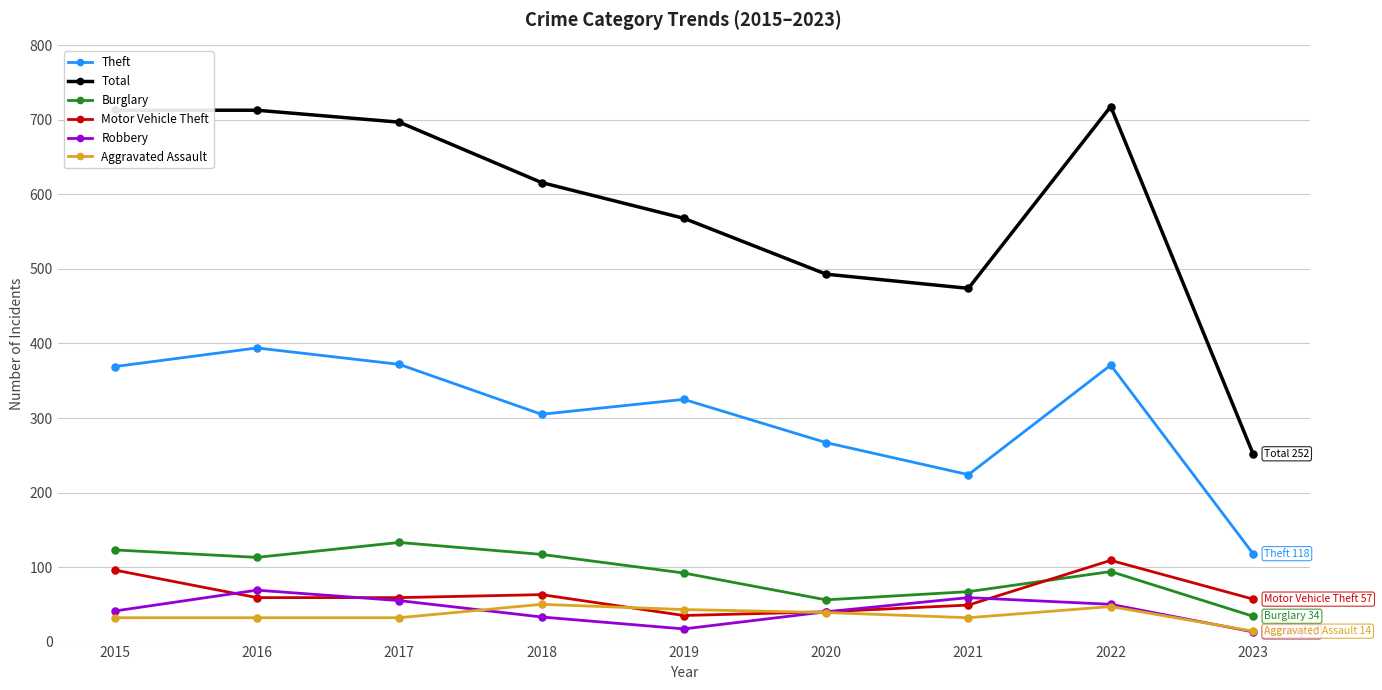

What are all the series names shown in the legend?

Theft, Total, Burglary, Motor Vehicle Theft, Robbery, Aggravated Assault